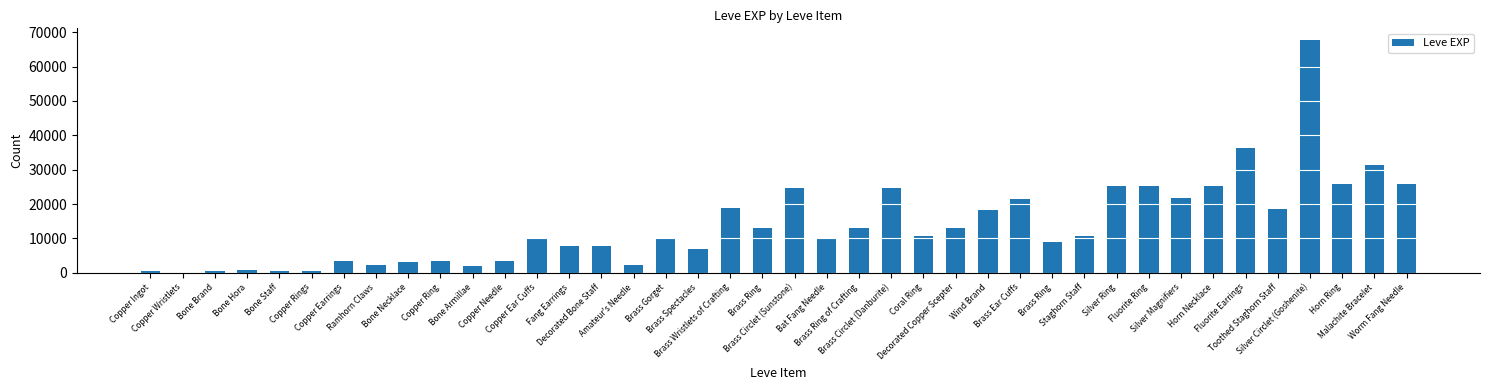

How many series are shown in this chart?

1